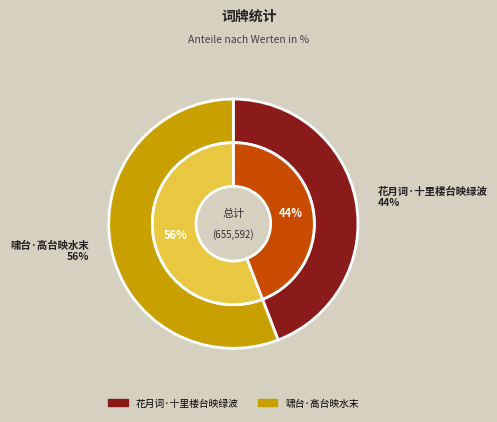

What is the majority slice?

啸台·高台映水末